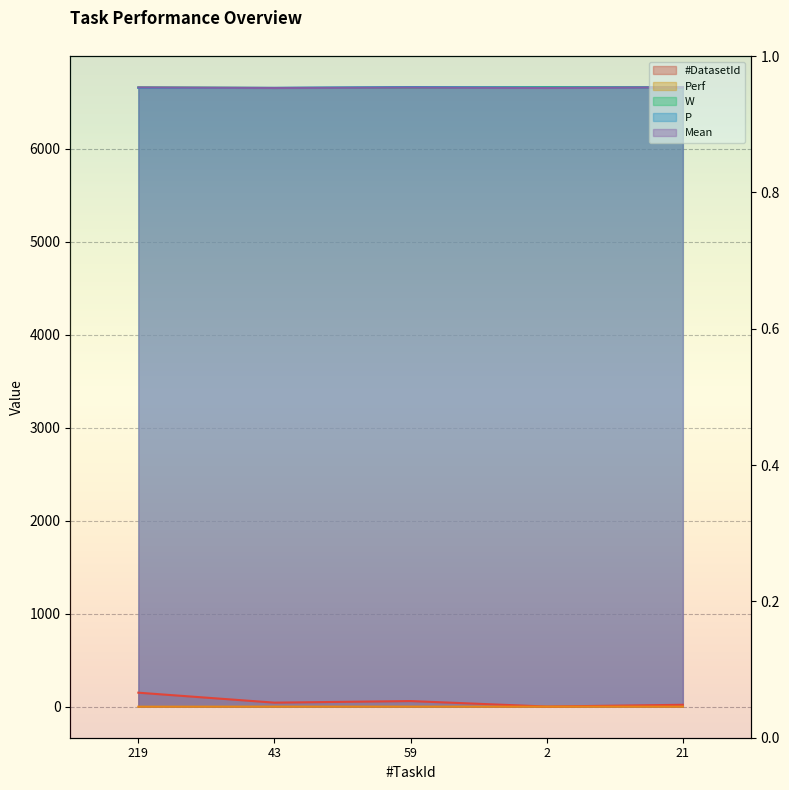

What is the label of the 2nd point from the left?

43